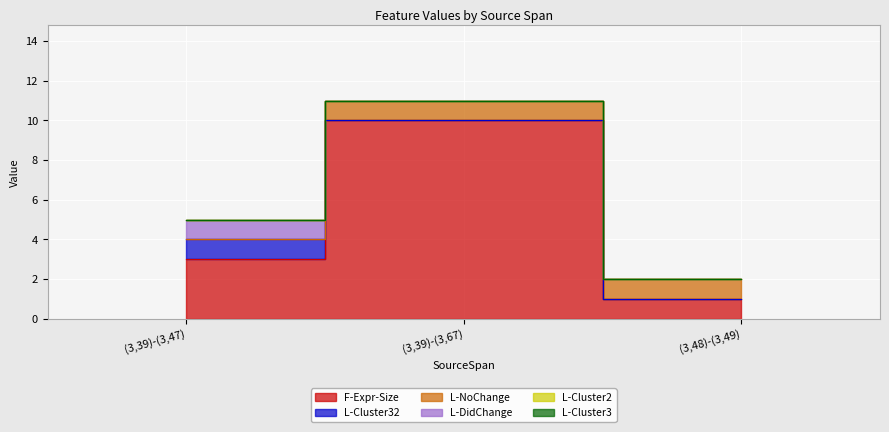

Reading left to right, list all the values displayed in this chart.

F-Expr-Size: 3	10	1
L-Cluster32: 1	0	0
L-NoChange: 0	1	1
L-DidChange: 1	0	0
L-Cluster2: 0	0	0
L-Cluster3: 0	0	0